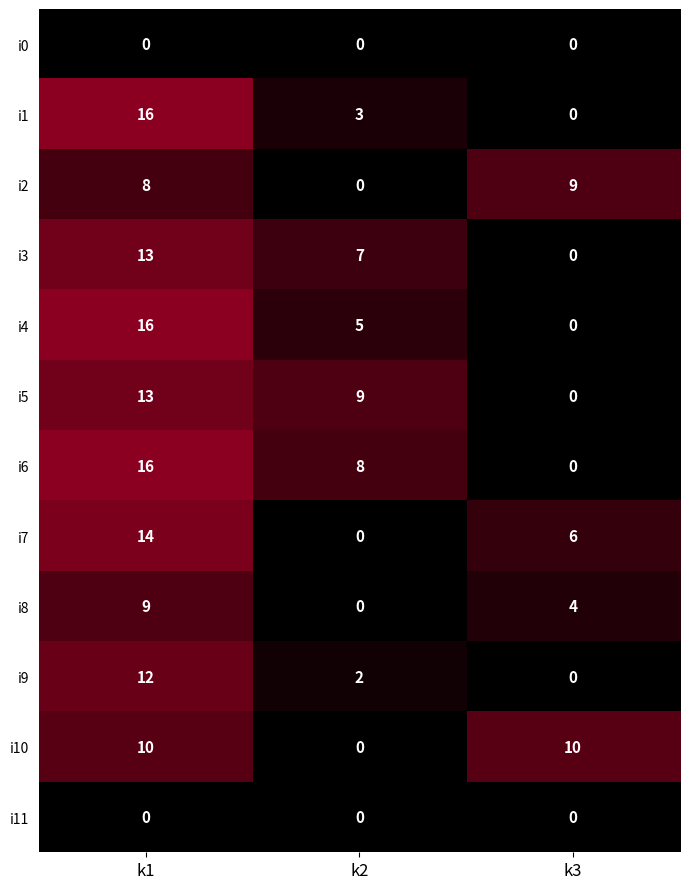

Between k2 and k3, which series saw the biggest shift?

i10